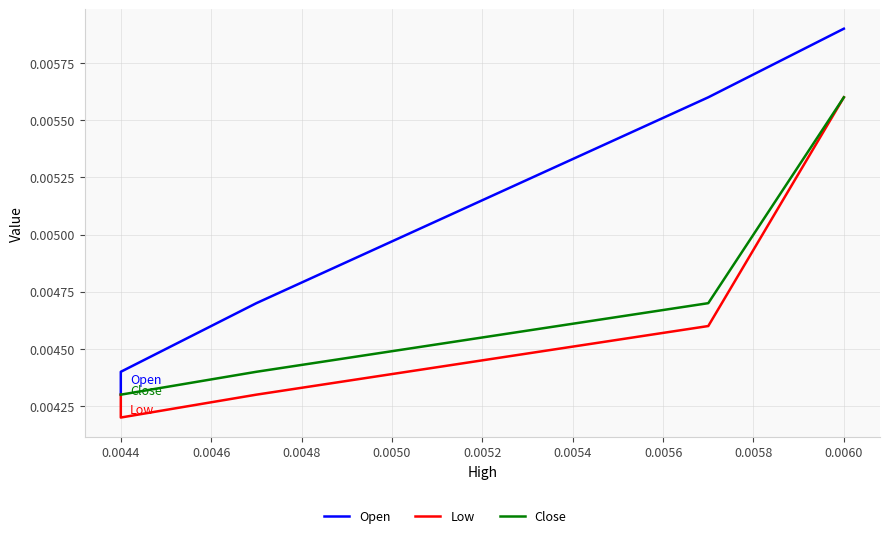

At how many categories does at least one series exceed 0?

5